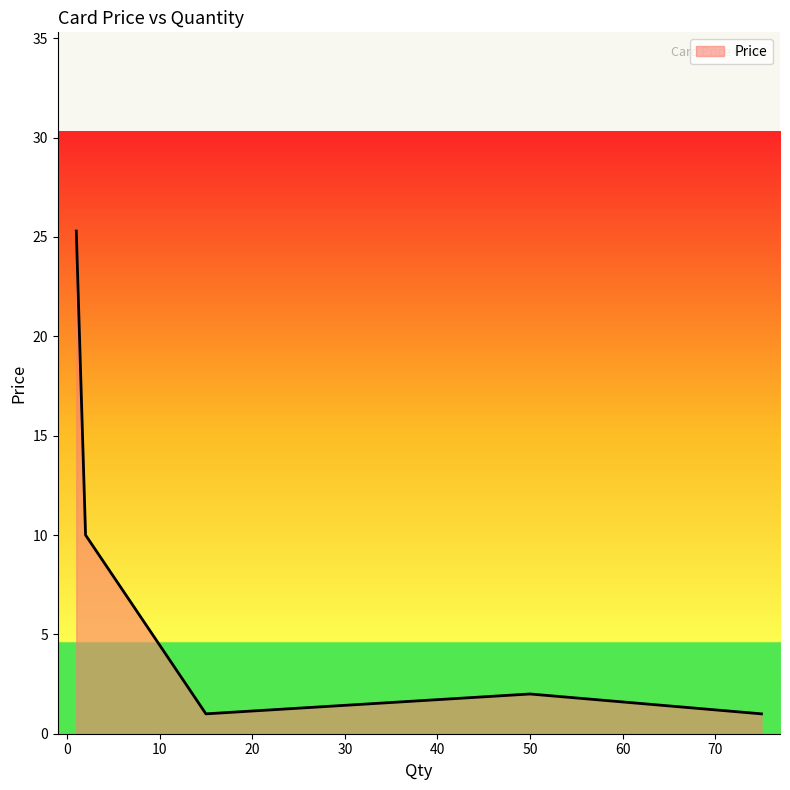

What is the average value?

7.9